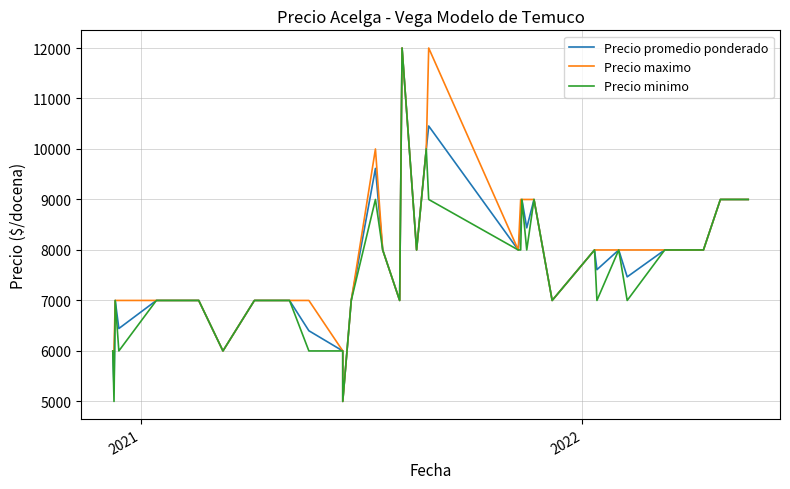

What is the value of the Precio minimo point at the 39th from the left?

9000